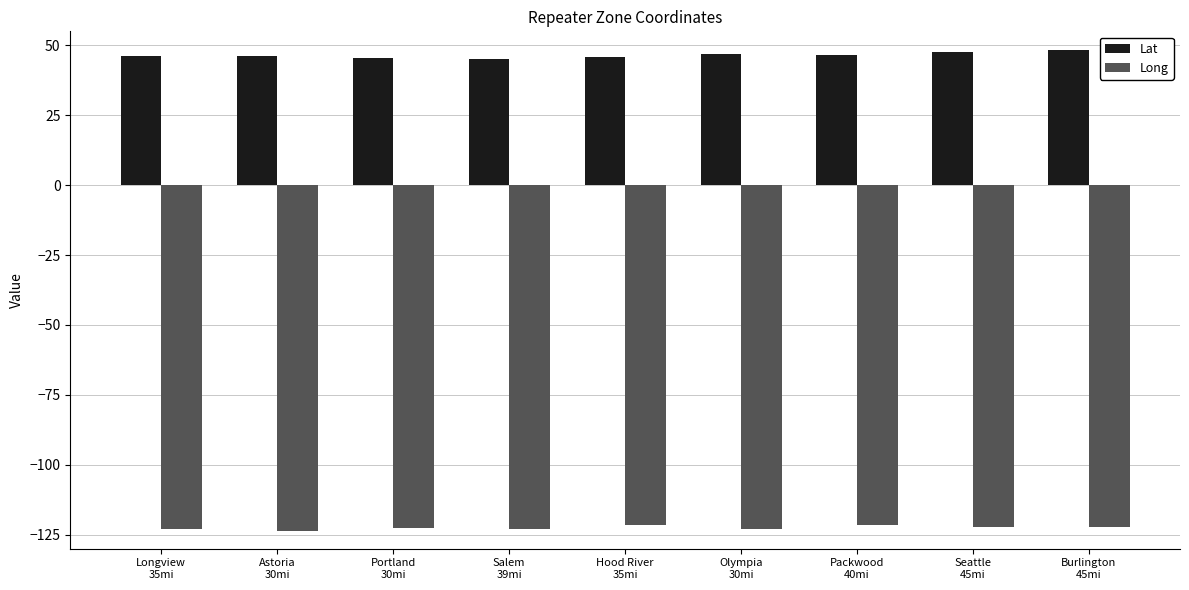

List the series in order of their overall mean, lowest first.

Long, Lat